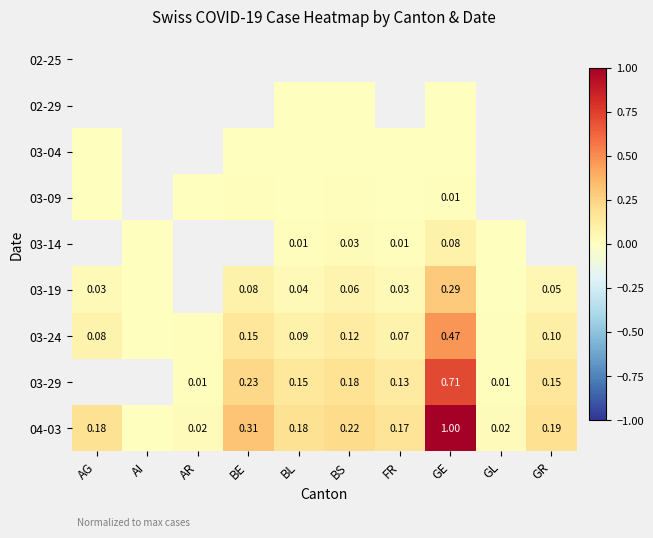

How many distinct data groups are displayed?

9